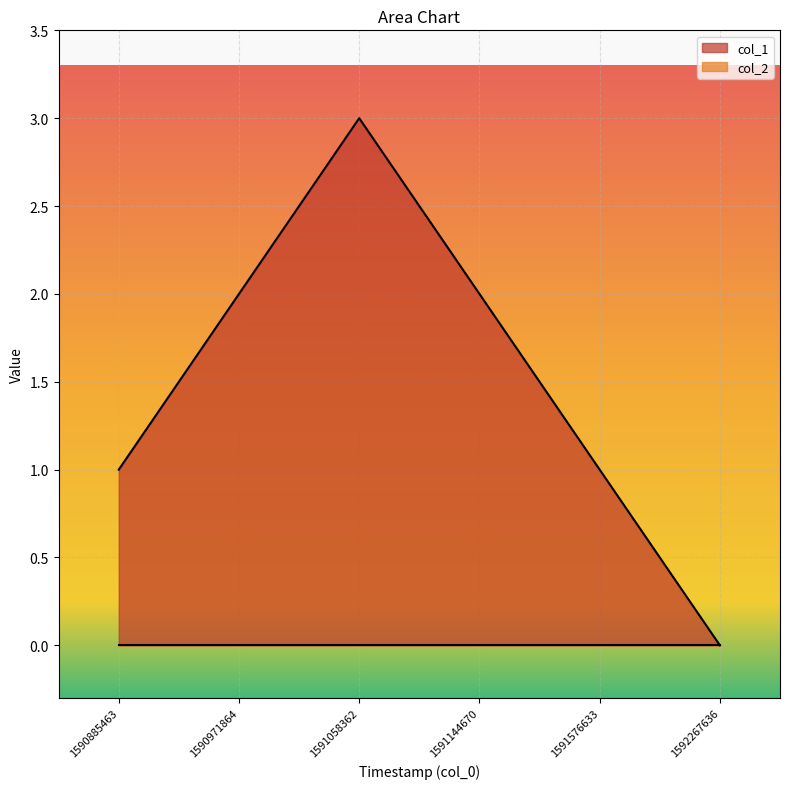

Where does the data first go above 2?

1591058362